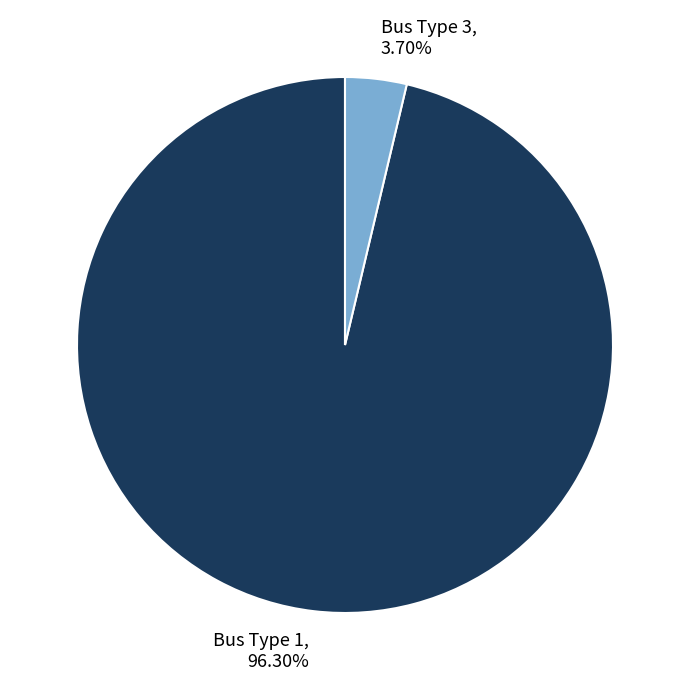

To the nearest percent, what is the difference between the largest and smallest slice percentages?

93%